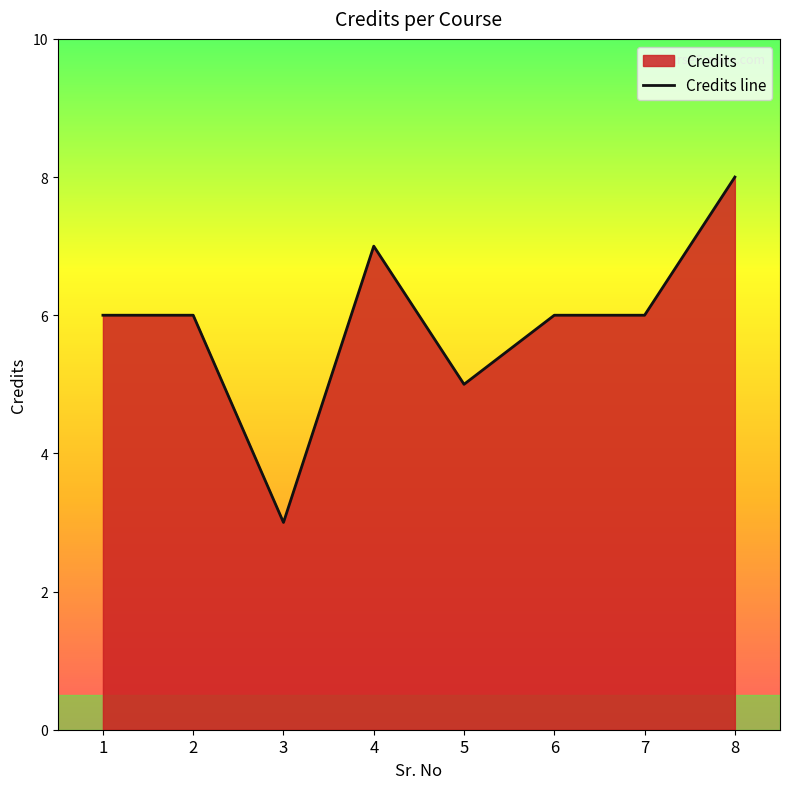

Which has a higher value, 4 or 5?

4